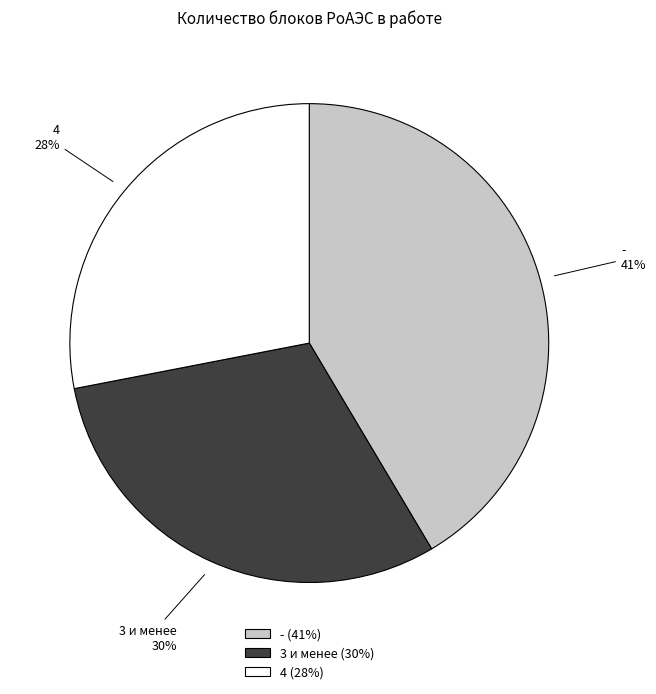

Is there a majority slice in this chart?

No